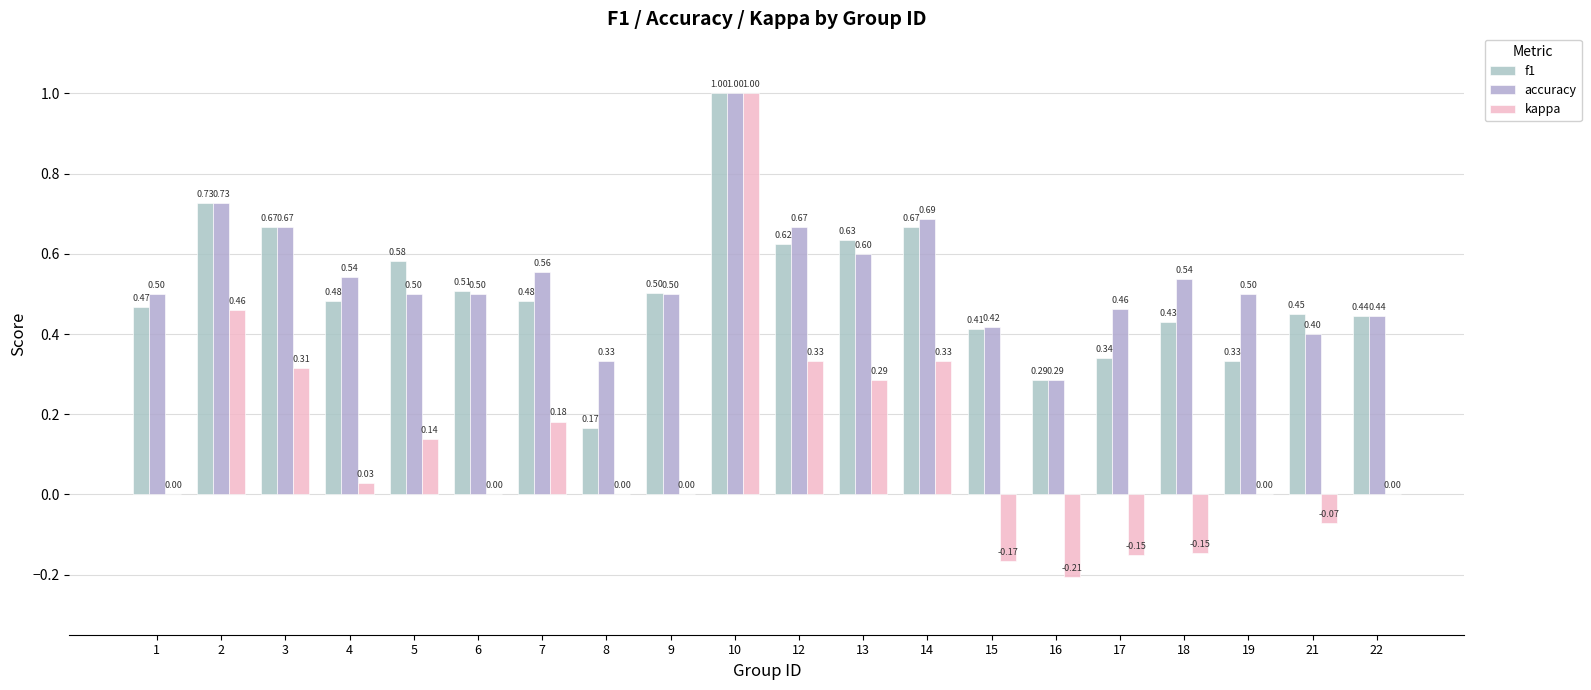

How many groups of bars are there?

20